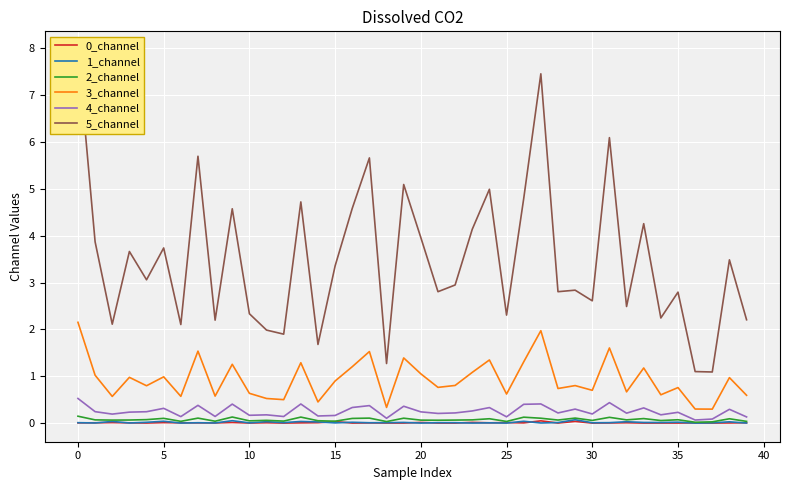

Reading left to right, extract all data points from this chart.

0_channel: 0.0	0.0	0.0	0.0	0.0	0.0	0.0	0.0	0.0	0.0	0.0	0.0	0.0	0.0	0.0	0.0	0.0	0.0	0.0	0.0	0.0	0.0	0.0	0.0	0.0	0.0	0.0	0.0	0.0	0.0	0.0	0.0	0.0	0.0	0.0	0.0	0.0	0.0	0.0	0.0
1_channel: 0.0	0.0	0.0	0.0	0.0	0.0	0.0	0.0	0.0	0.1	0.0	0.0	0.0	0.0	0.0	0.0	0.0	0.0	0.0	0.0	0.0	0.0	0.0	0.0	0.0	0.0	0.0	0.0	0.0	0.1	0.0	0.0	0.0	0.0	0.0	0.0	0.0	0.0	0.0	0.0
2_channel: 0.1	0.1	0.1	0.1	0.1	0.1	0.0	0.1	0.0	0.1	0.0	0.1	0.0	0.1	0.0	0.0	0.1	0.1	0.0	0.1	0.1	0.1	0.1	0.1	0.1	0.0	0.1	0.1	0.1	0.1	0.1	0.1	0.1	0.1	0.1	0.1	0.0	0.0	0.1	0.0
3_channel: 2.2	1.0	0.6	1.0	0.8	1.0	0.6	1.5	0.6	1.3	0.6	0.5	0.5	1.3	0.5	0.9	1.2	1.5	0.3	1.4	1.1	0.8	0.8	1.1	1.3	0.6	1.3	2.0	0.7	0.8	0.7	1.6	0.7	1.2	0.6	0.8	0.3	0.3	1.0	0.6
4_channel: 0.5	0.2	0.2	0.2	0.2	0.3	0.1	0.4	0.1	0.4	0.2	0.2	0.1	0.4	0.2	0.2	0.3	0.4	0.1	0.4	0.2	0.2	0.2	0.3	0.3	0.1	0.4	0.4	0.2	0.3	0.2	0.4	0.2	0.3	0.2	0.2	0.1	0.1	0.3	0.1
5_channel: 8.0	3.9	2.1	3.7	3.1	3.7	2.1	5.7	2.2	4.6	2.3	2.0	1.9	4.7	1.7	3.4	4.6	5.7	1.3	5.1	4.0	2.8	2.9	4.1	5.0	2.3	4.8	7.5	2.8	2.8	2.6	6.1	2.5	4.3	2.2	2.8	1.1	1.1	3.5	2.2